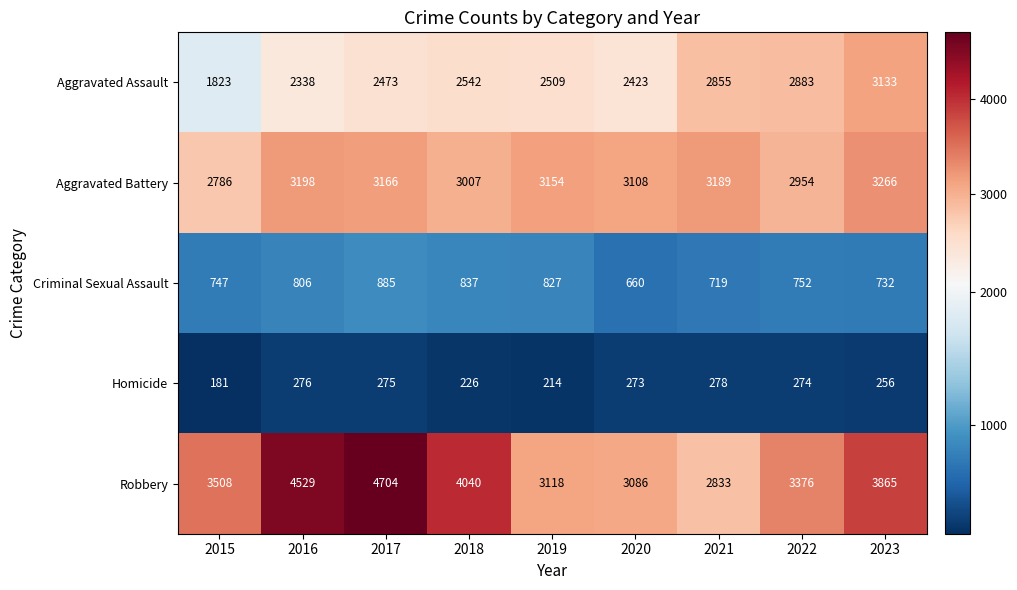

At which label is Robbery closest to 3768?

2023